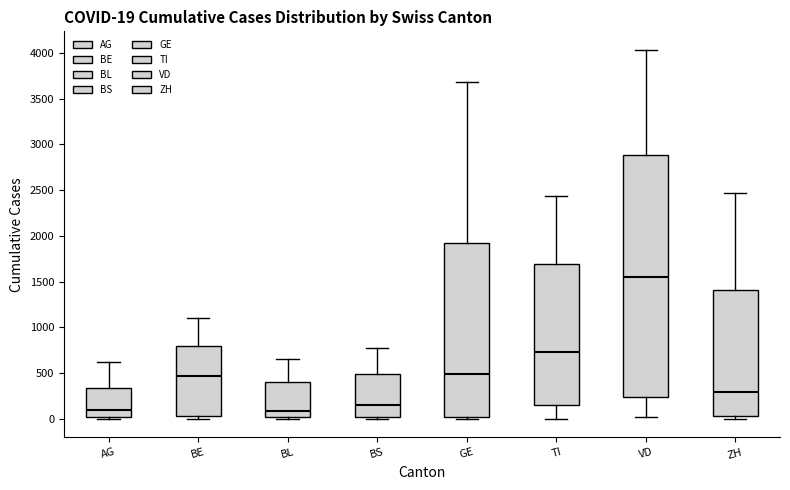

Which box is the tallest, from its lower edge to its upper edge?

VD